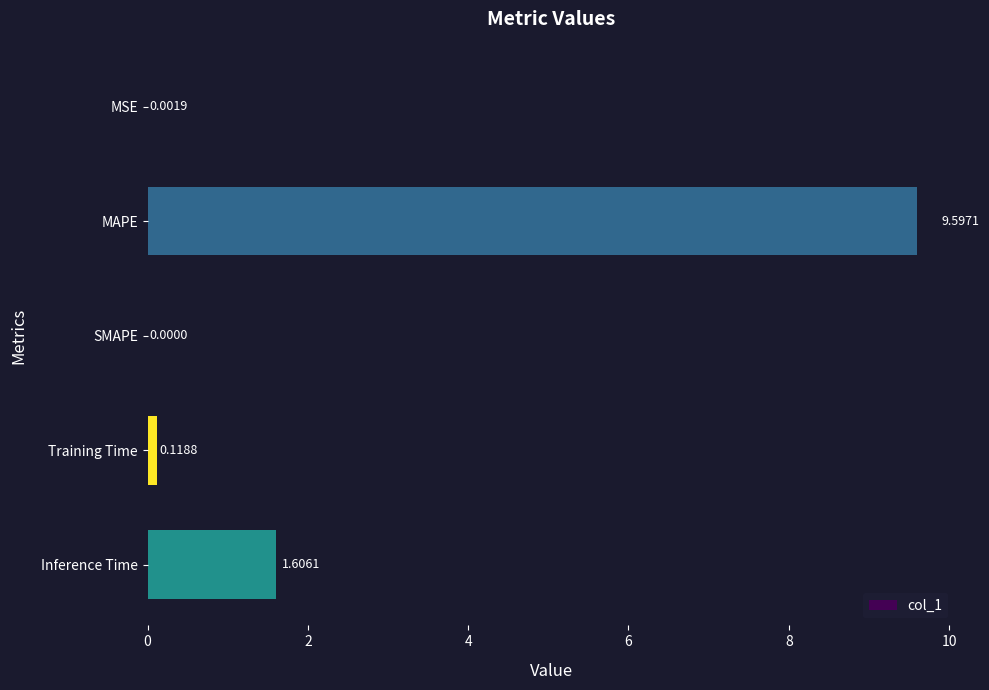

Count the number of categories in the chart.

5